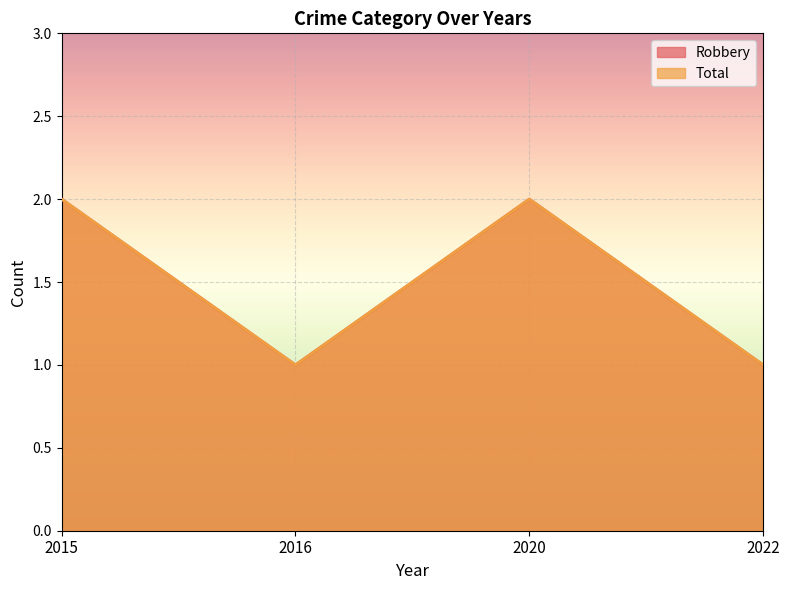

How many lines are shown in the chart?

2